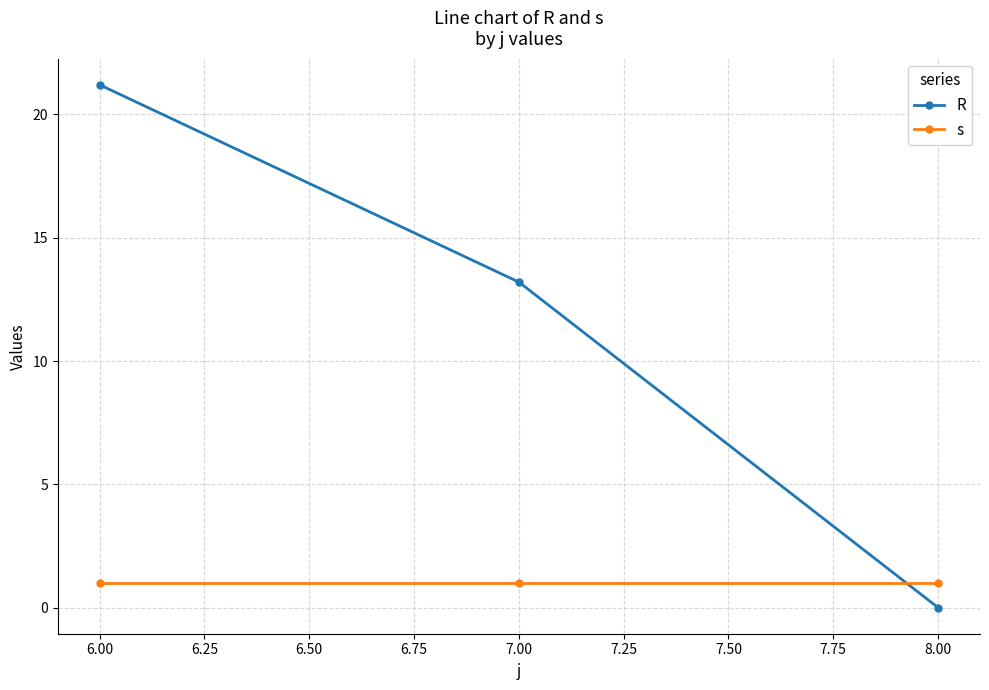

What is the spread (max minus min) of values at 8.00?

1.0